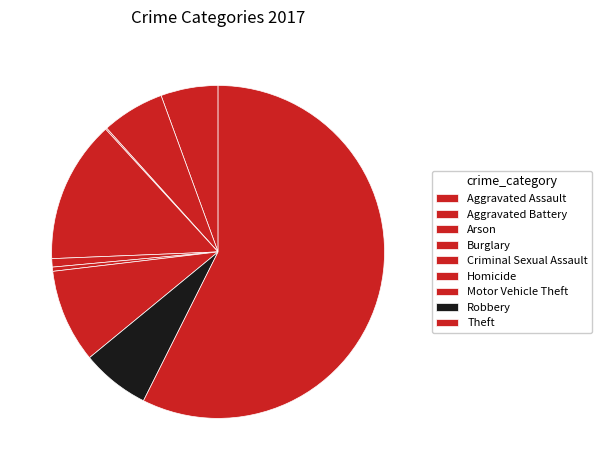

Is it true that Robbery is 1% of the pie?

False